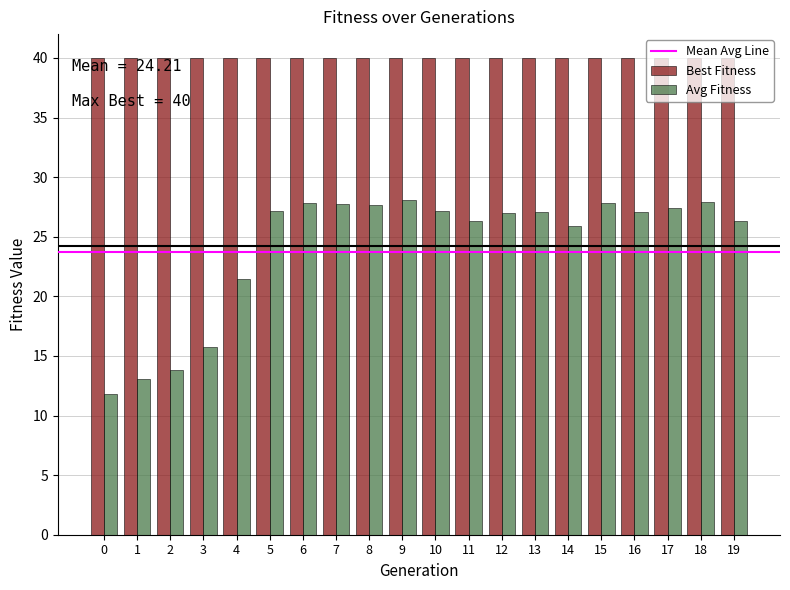

Is it true that Avg Fitness equals 13.0 at 1?

True